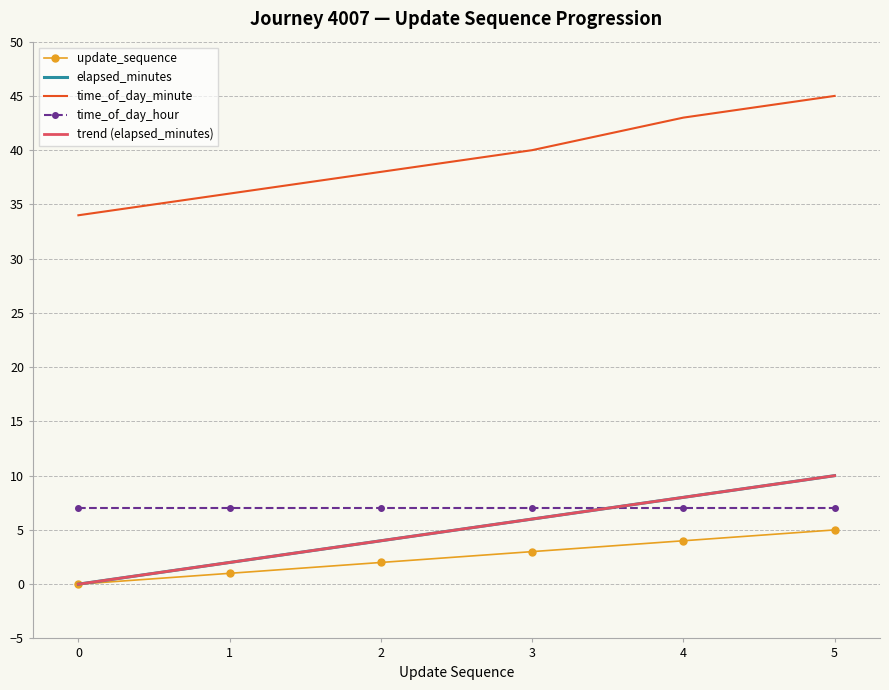

Rank the categories by time_of_day_hour value from lowest to highest.

0, 1, 2, 3, 4, 5